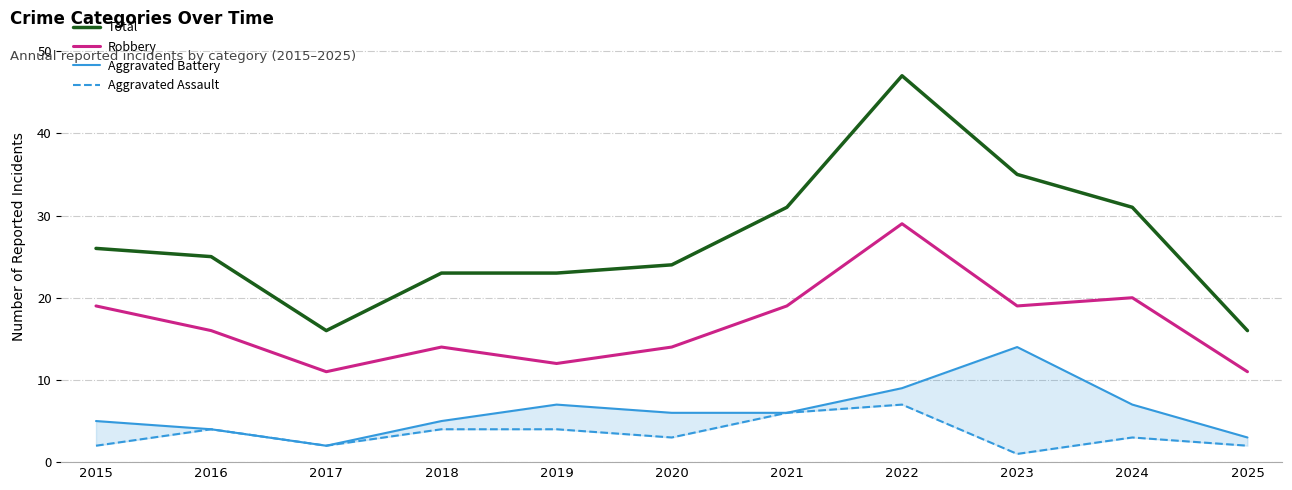

What are all the series names shown in the legend?

Total, Robbery, Aggravated Battery, Aggravated Assault